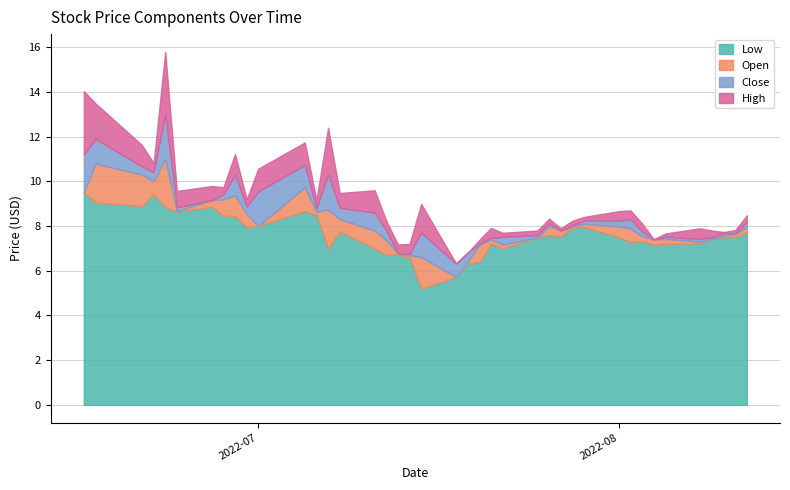

What is the total value across all series at 2022-08-02?

30.6